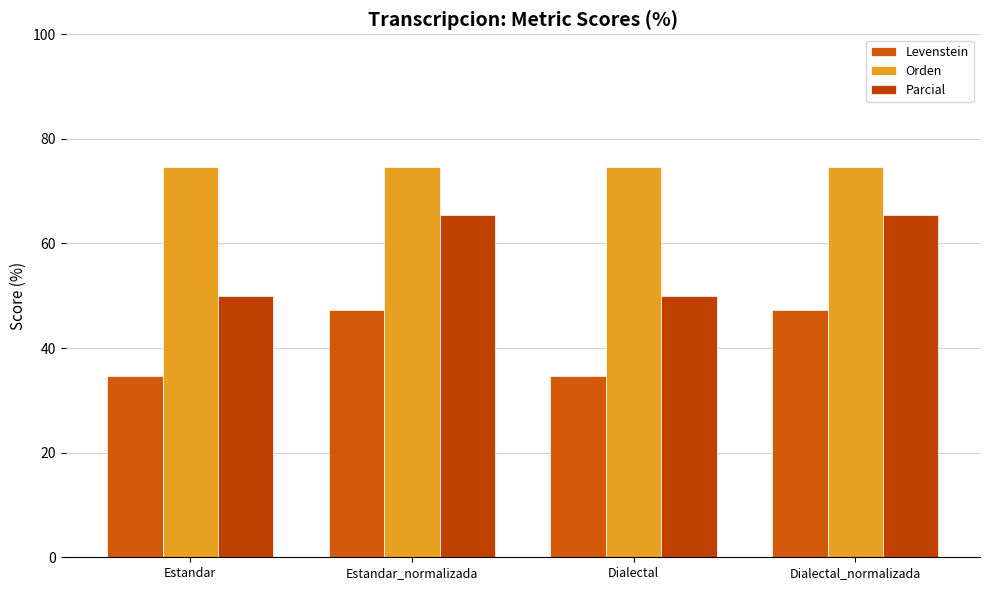

Reading right to left, transcribe all the data shown in this chart.

Levenstein: Dialectal_normalizada=47.4	Dialectal=34.7	Estandar_normalizada=47.4	Estandar=34.7
Orden: Dialectal_normalizada=74.6	Dialectal=74.6	Estandar_normalizada=74.6	Estandar=74.6
Parcial: Dialectal_normalizada=65.4	Dialectal=50.0	Estandar_normalizada=65.4	Estandar=50.0